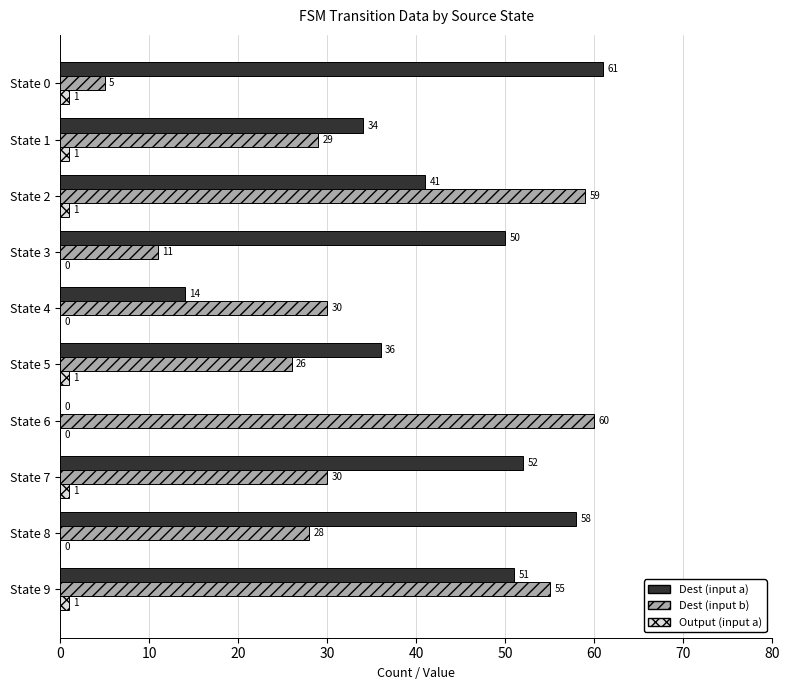

Which series changed the most between State 4 and State 8?

Dest (input a)